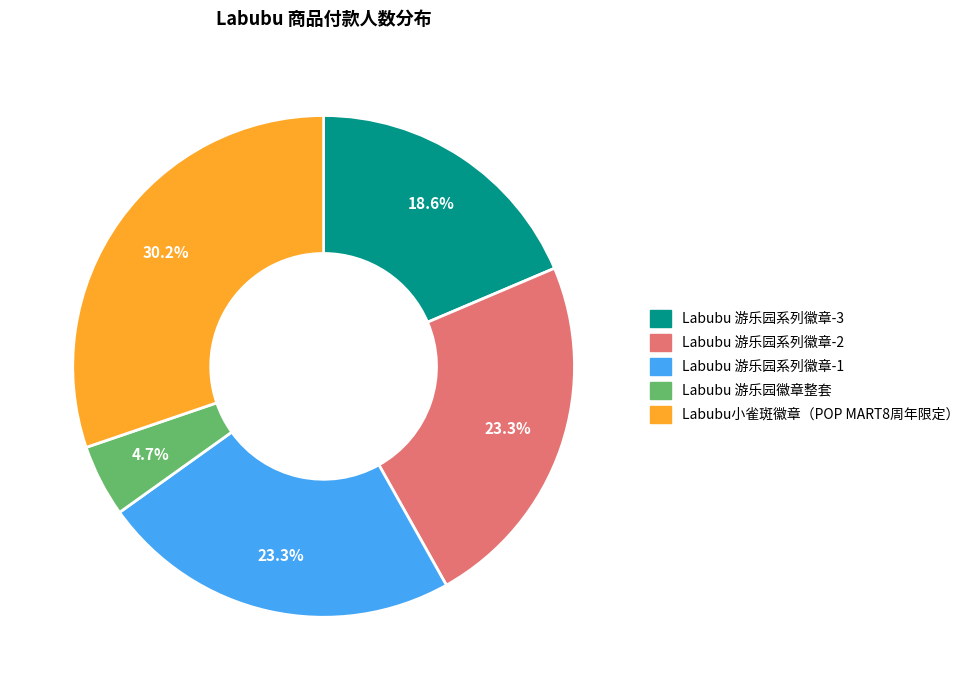

What is the largest slice in the pie chart?

Labubu小雀斑徽章（POP MART8周年限定）